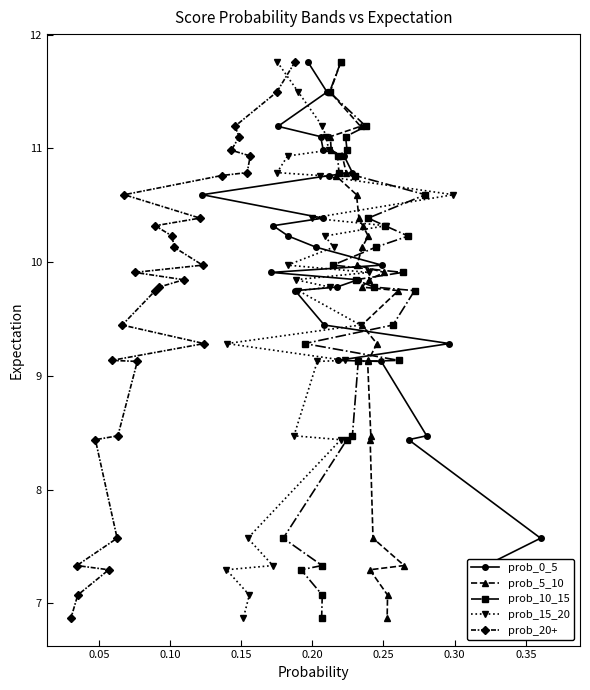

What is the value of the prob_20+ point at the 22nd from the left?

10.8